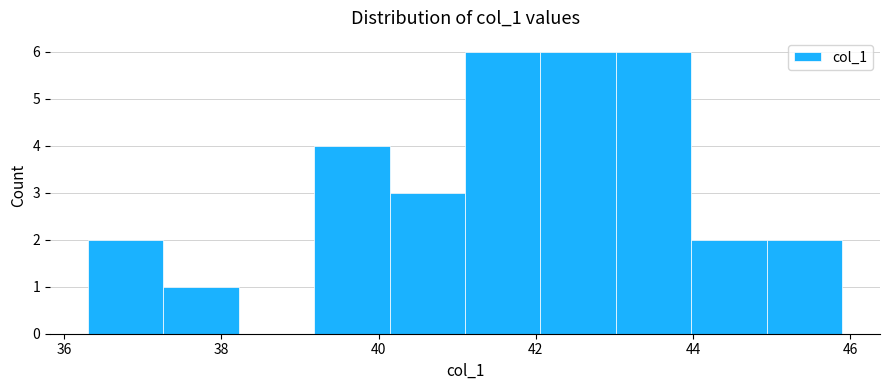

How tall is the bar that spans 44.94 to 45.90 on the x-axis? Neither the bar edges nor the heights are printed on the chart, so give them approximately, as read against the axes.

2